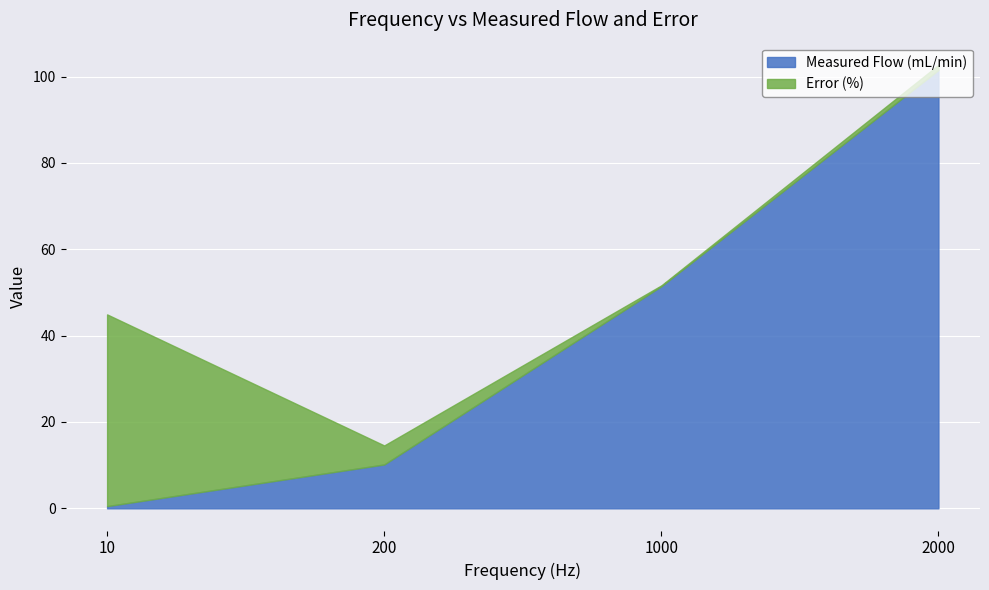

What is the total value across all series at 10?

44.9